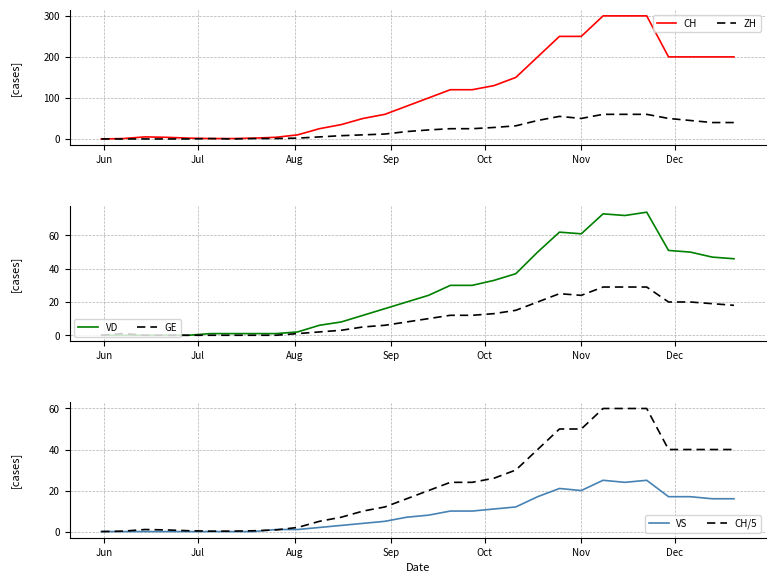

What is the maximum value for GE?

29